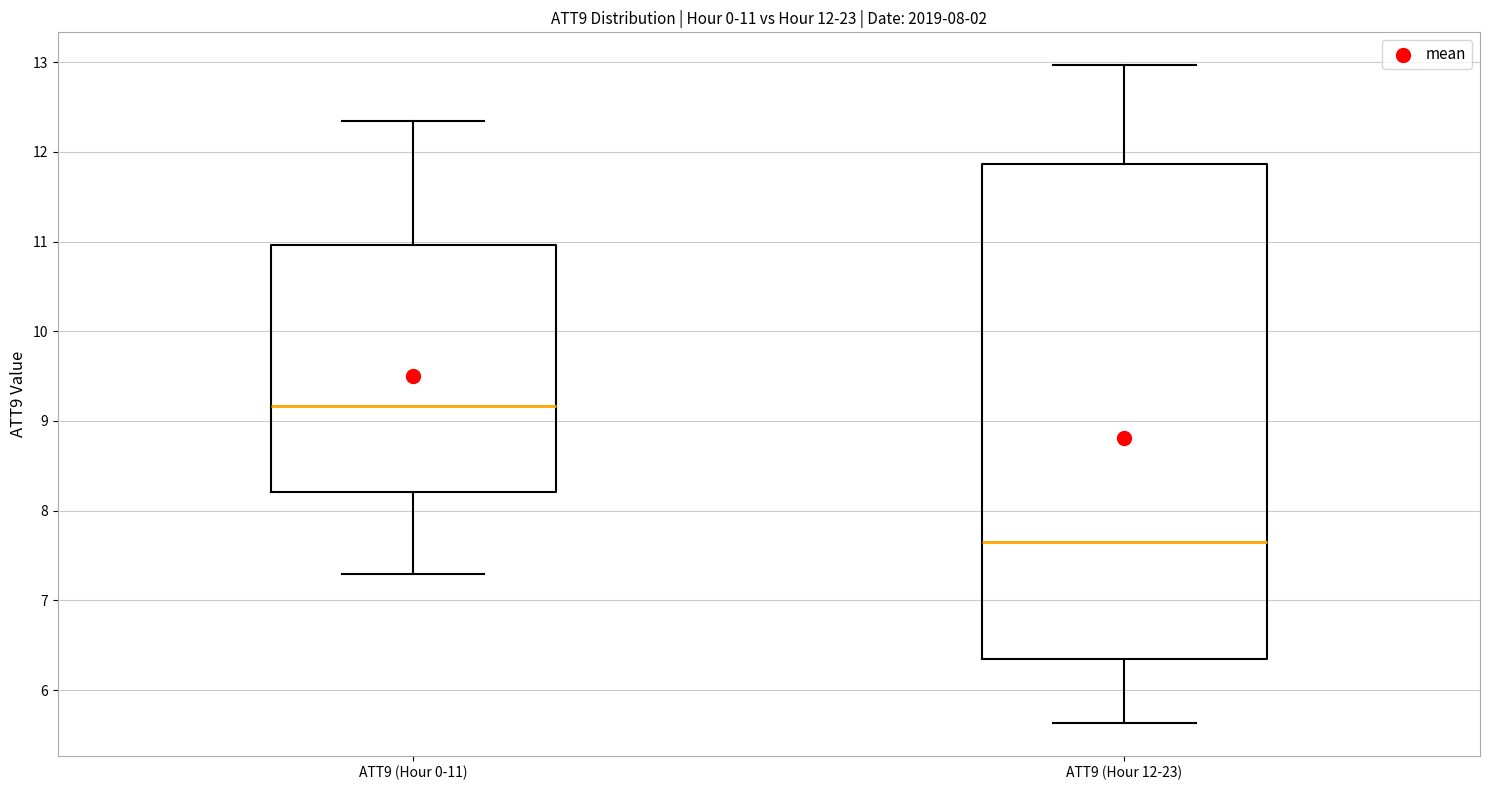

Which box is the tallest, from its lower edge to its upper edge?

ATT9 (Hour 12-23)